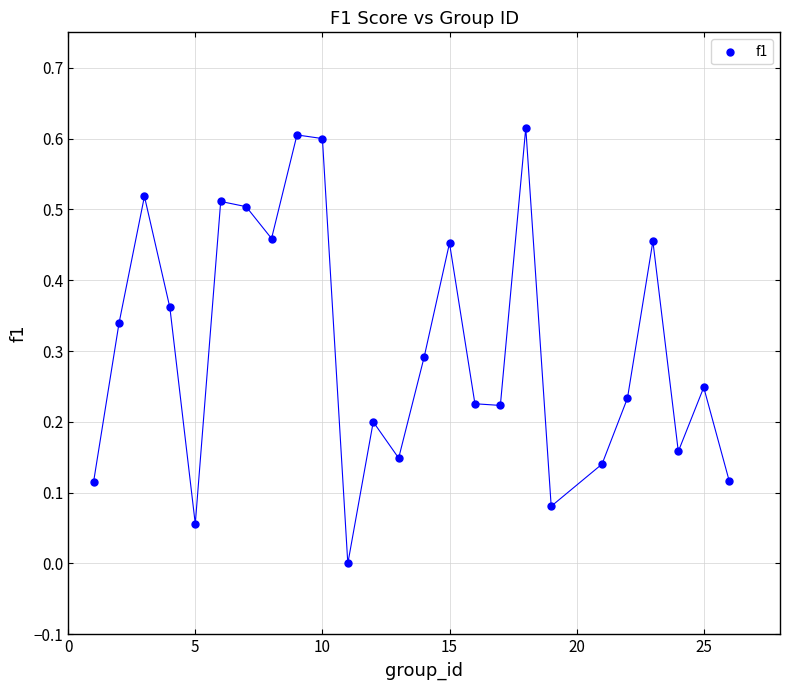

What is the range of X values (max minus min)?

25.0